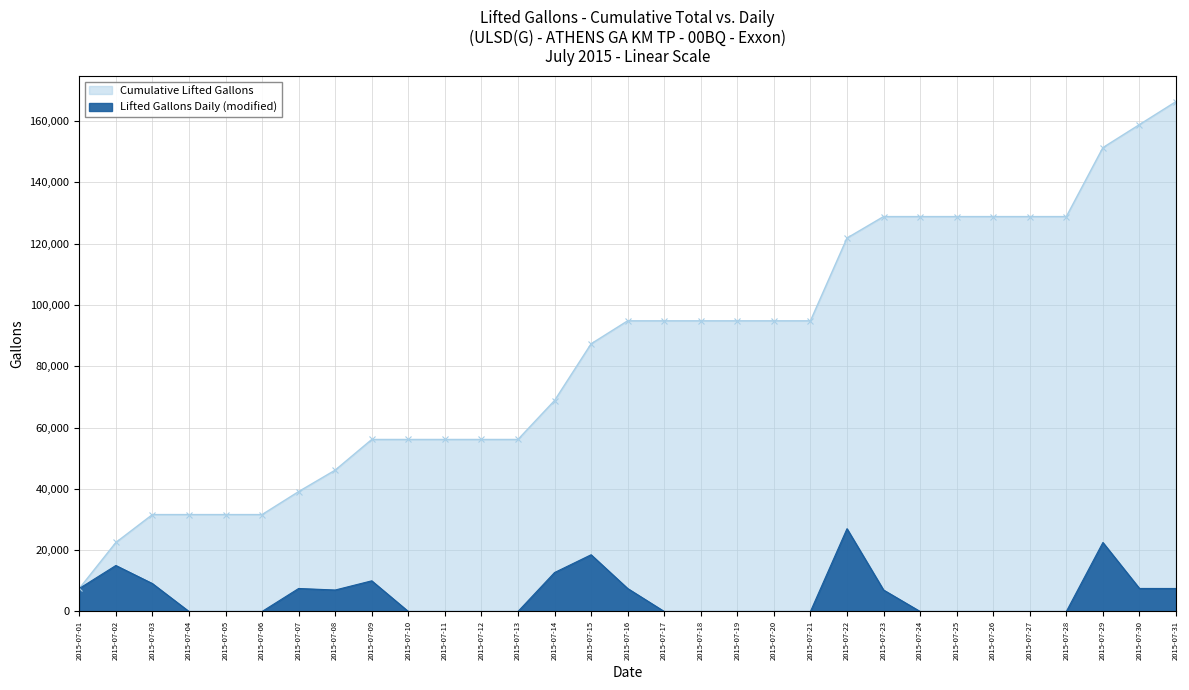

Which category has the lowest value across all series?

2015-07-04